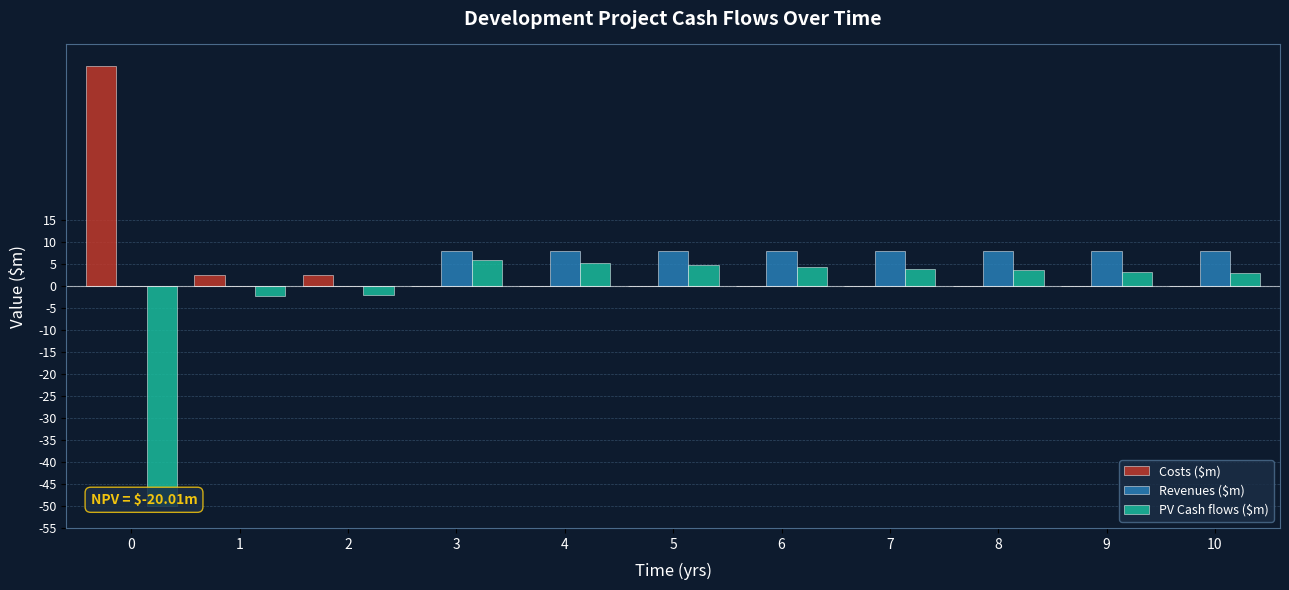

The value of PV Cash flows ($m) at 3 is 5.9. True or false?

True